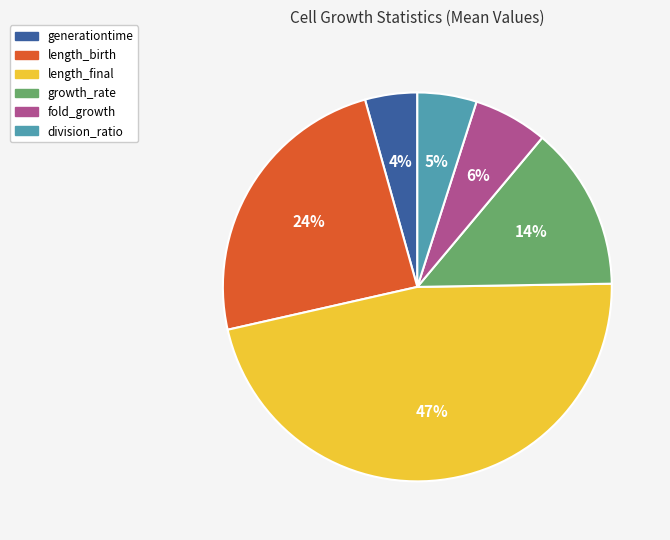

To the nearest percent, what percentage of the pie is fold_growth?

6%